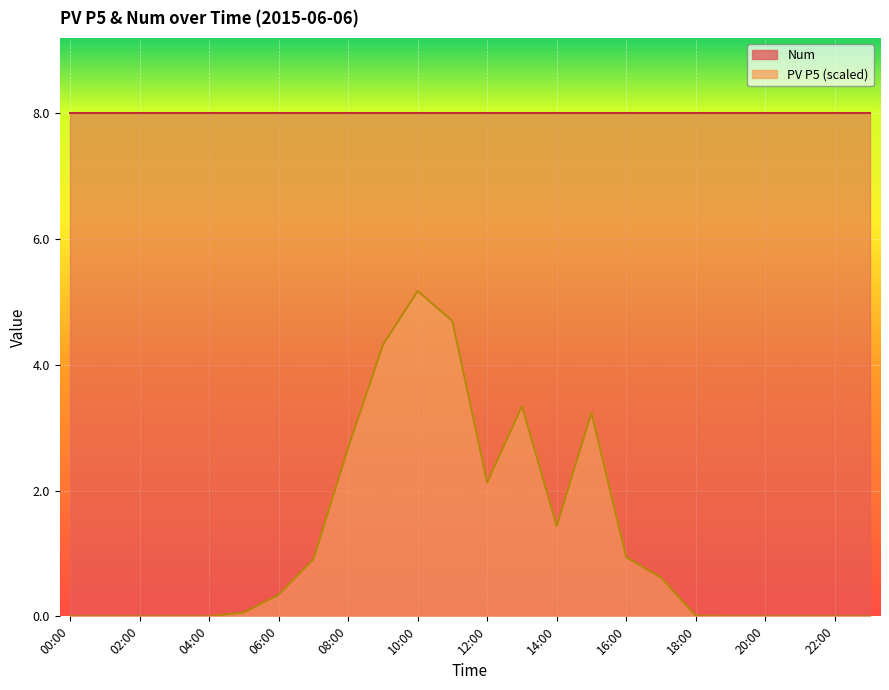

What position from the right is 10:00?

14